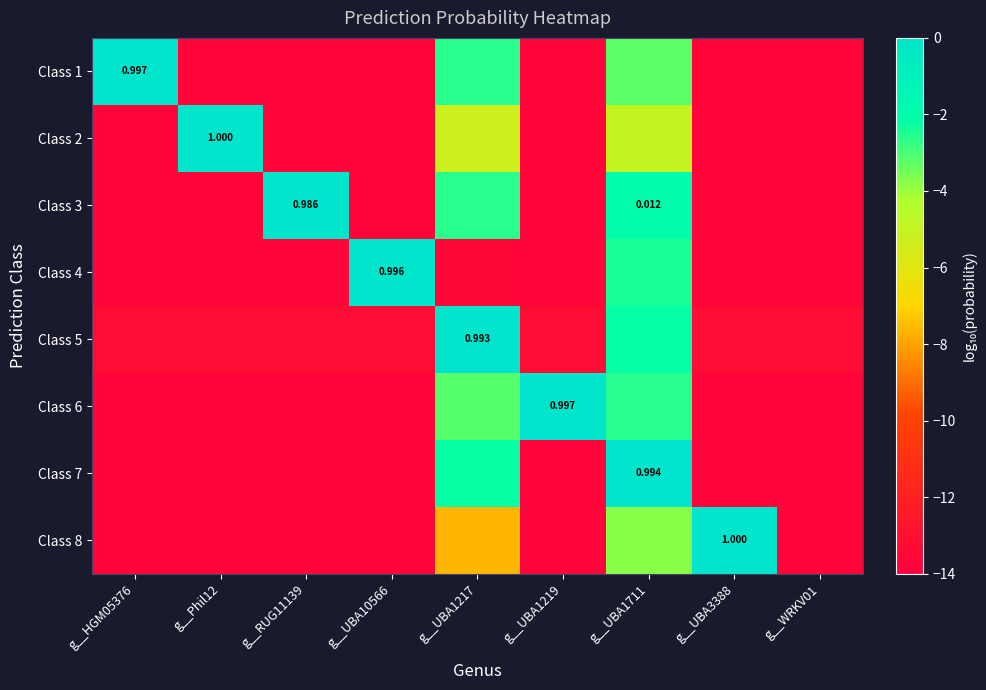

The value of Class 2 at g__WRKV01 is -21.4. True or false?

False